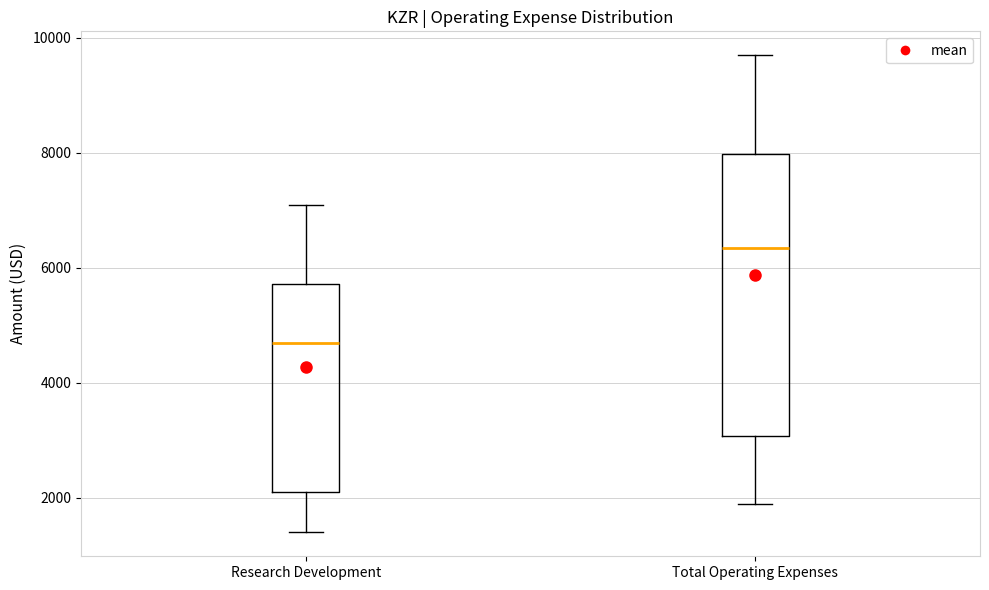

Which box's median line is the highest?

Total Operating Expenses